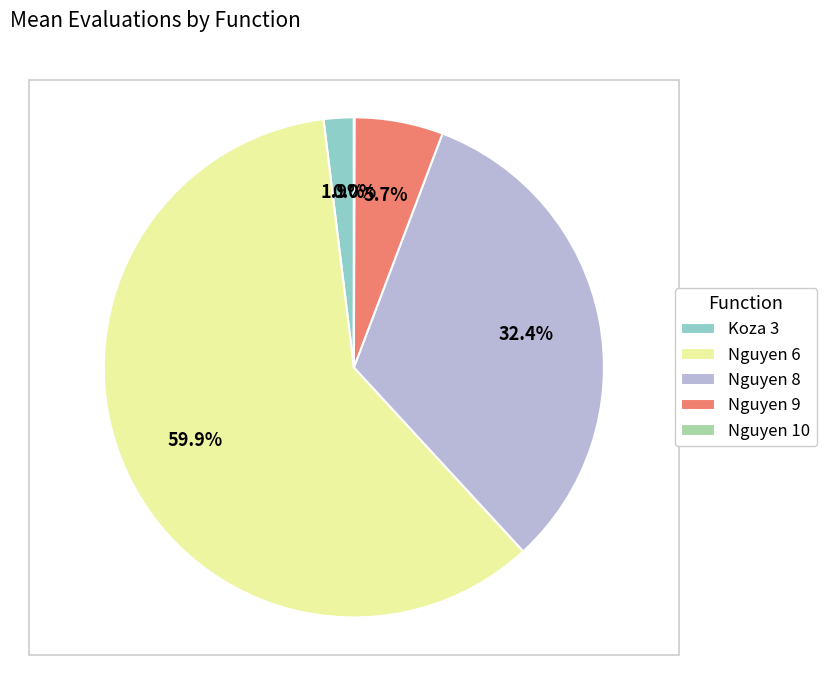

True or false: Nguyen 6 accounts for 60% of the total.

True